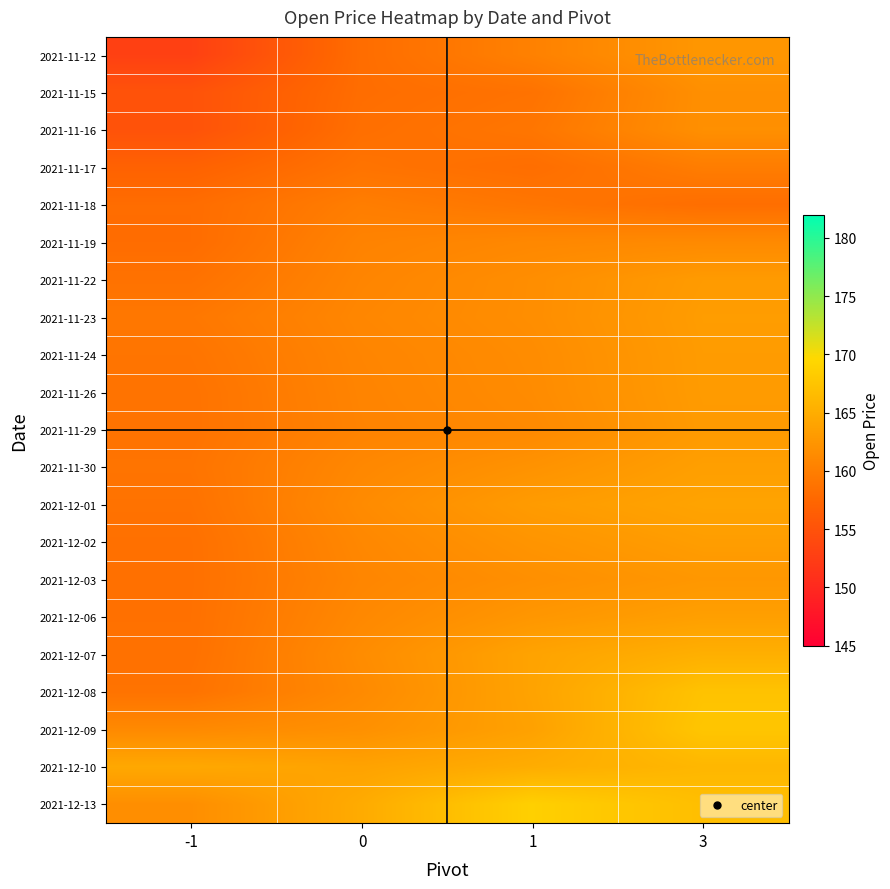

Which has a higher value, 1 or -1?

1